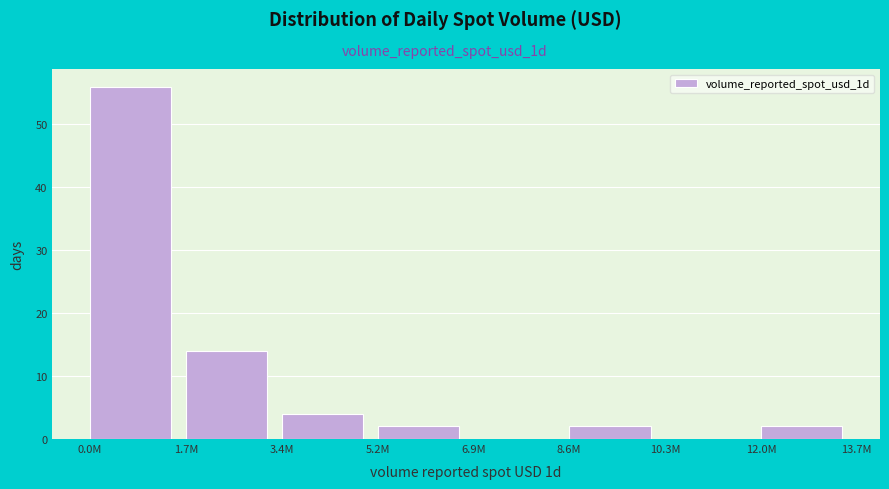

Reading left to right, list all the values displayed in this chart.

0.0M=56	1.7M=14	3.4M=4	5.2M=2	6.9M=0	8.6M=2	10.3M=0	12.0M=2